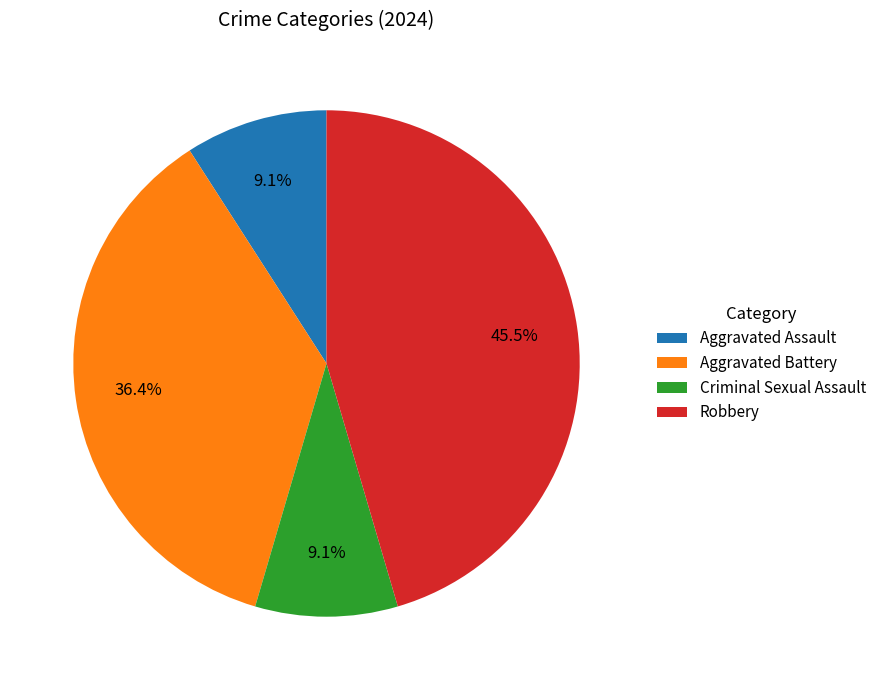

How much of the chart is everything except Robbery?

54.5%